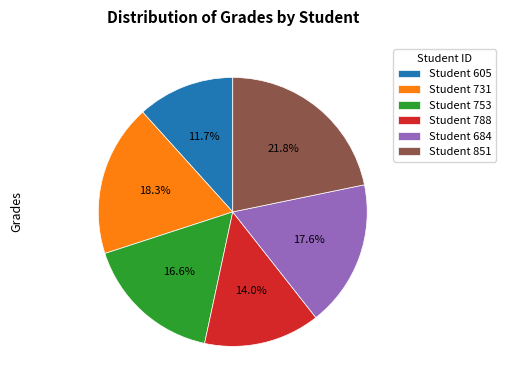

What is the ratio of the value at Student 851 to the value at Student 788?

1.6